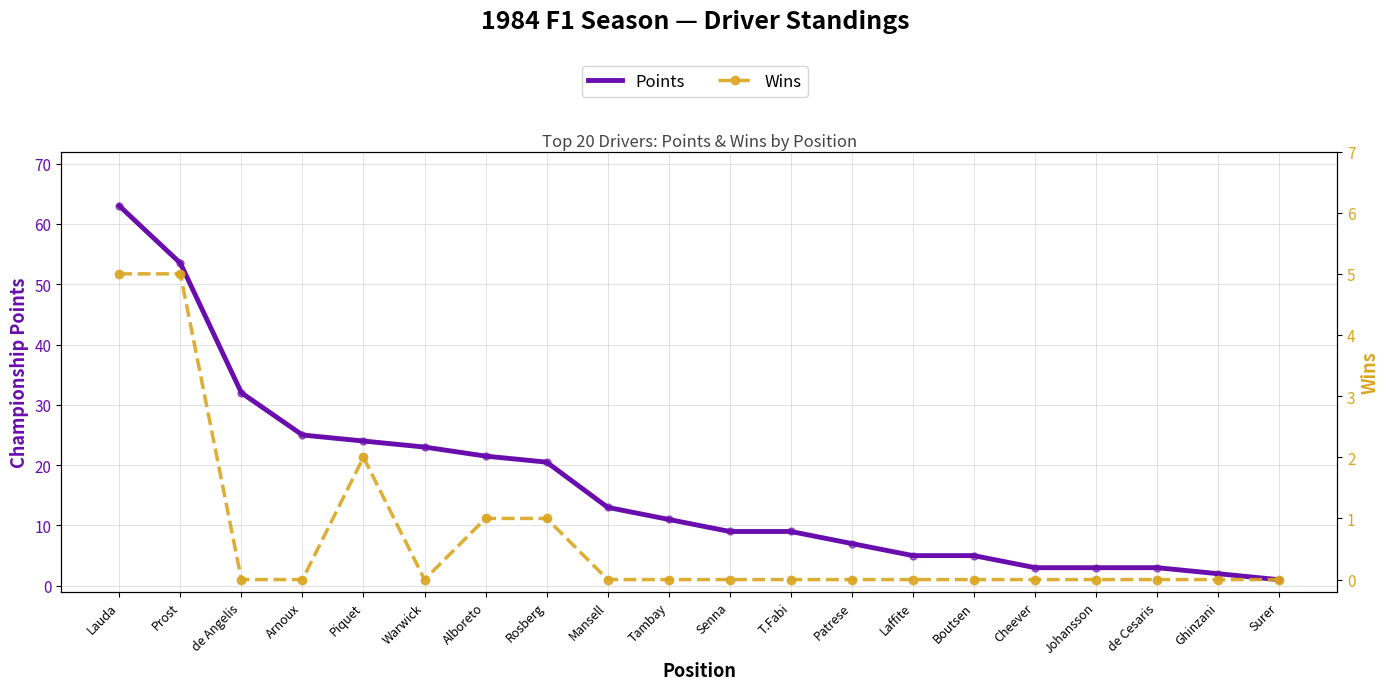

Which series has the largest Y range (max minus min)?

Points